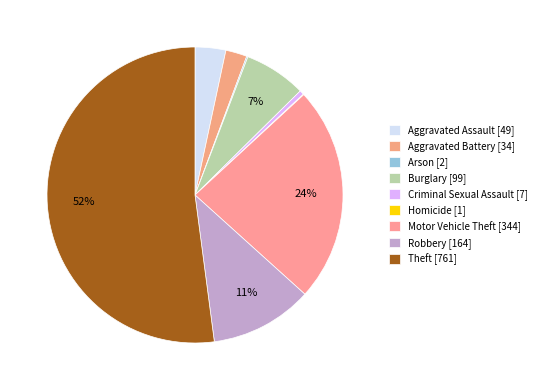

Approximately how many times larger is the value at Arson compared to Aggravated Battery?

0.1